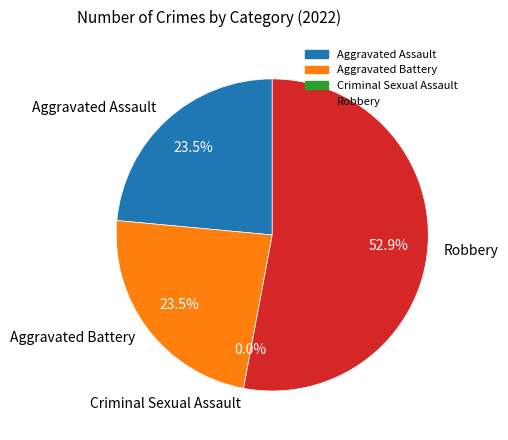

Count the number of slices in the pie.

4